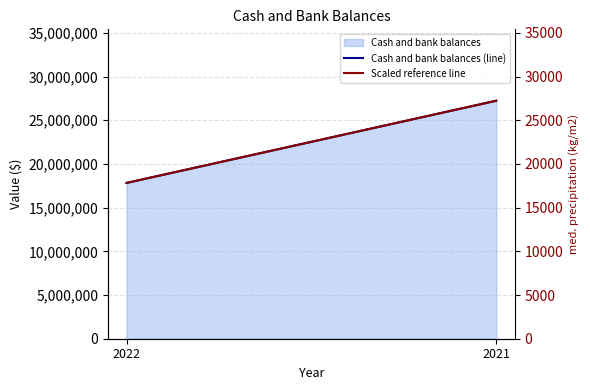

Which series has the widest spread of values?

Cash and bank balances (line)